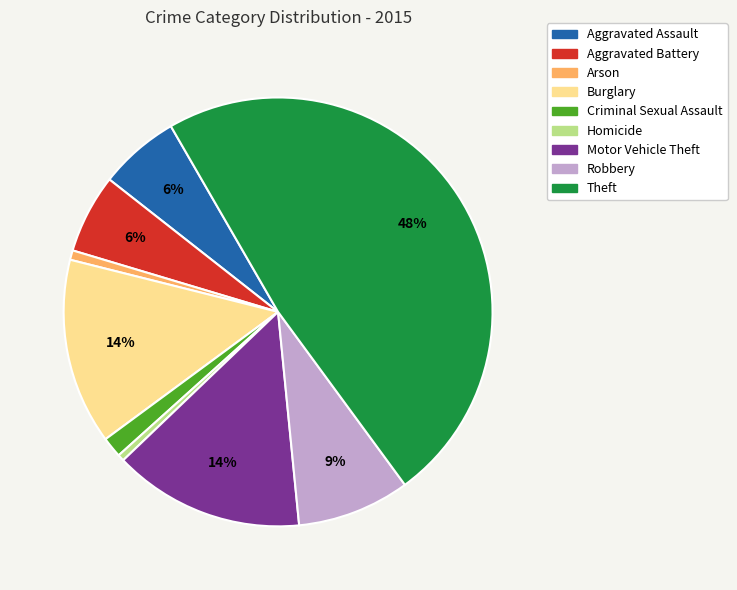

Which has a higher value, Criminal Sexual Assault or Motor Vehicle Theft?

Motor Vehicle Theft